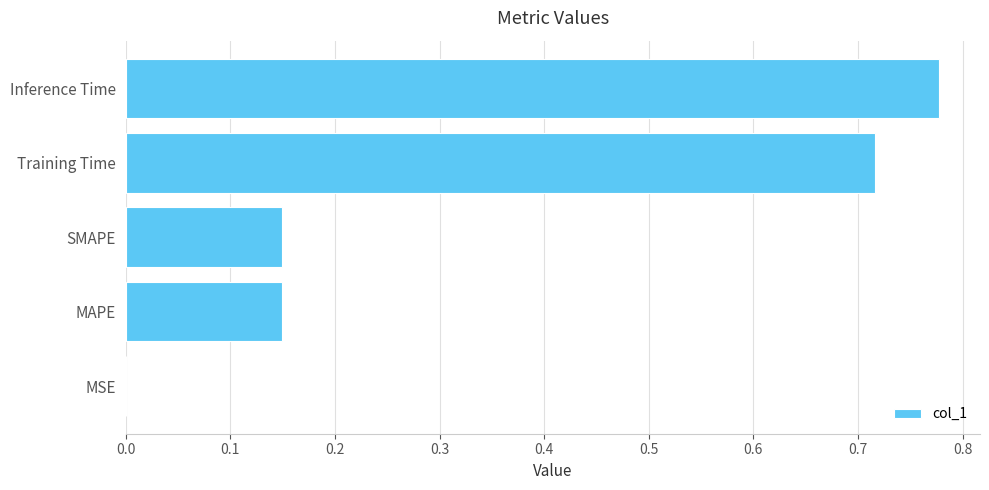

What is the sum of all values?

1.8